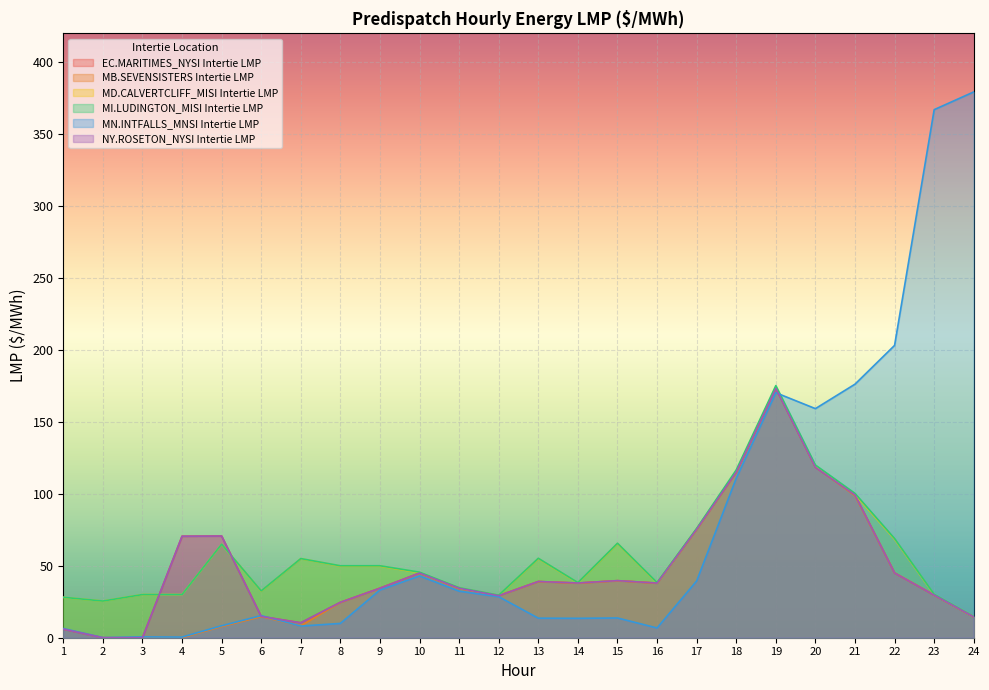

How many times do MD.CALVERTCLIFF_MISI Intertie LMP and NY.ROSETON_NYSI Intertie LMP cross each other?

2